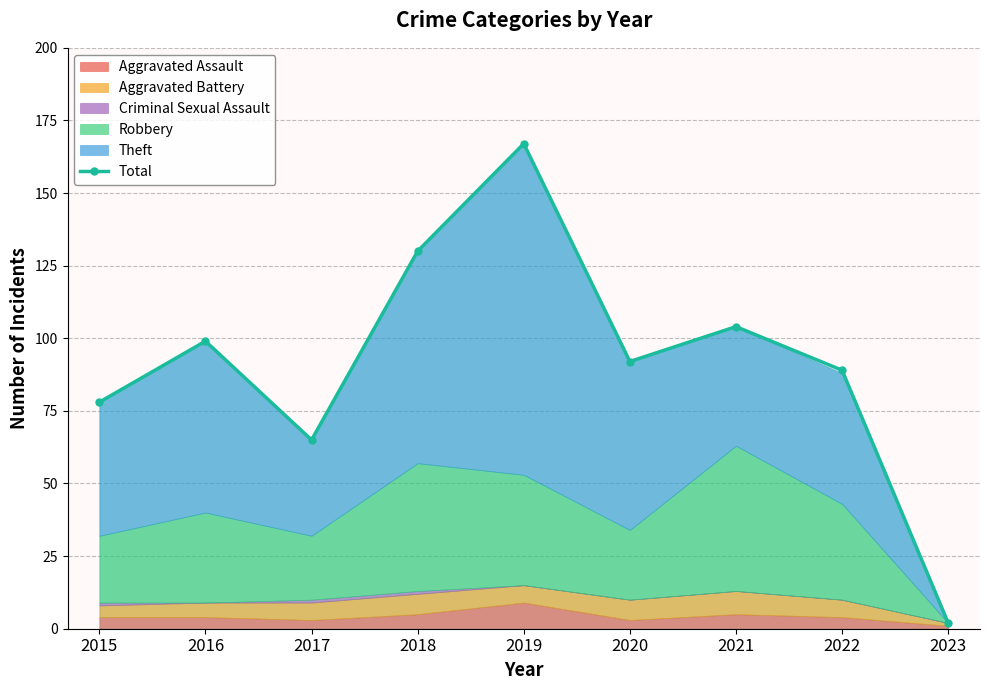

True or false: the data shows 109 at 2015.

False